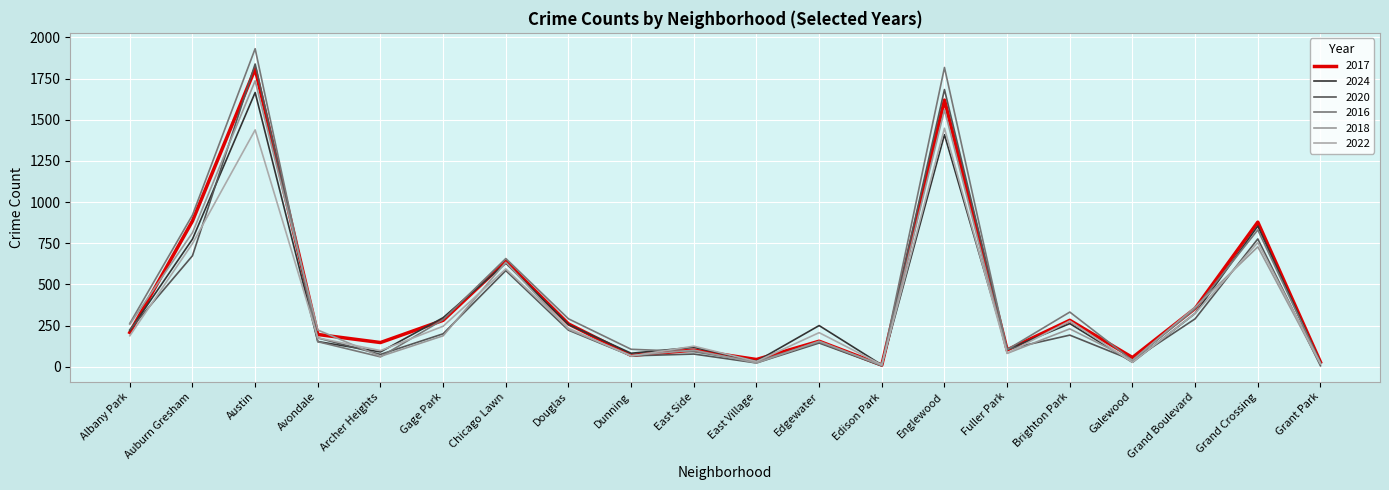

Is this an area chart (filled region under the line)?

No